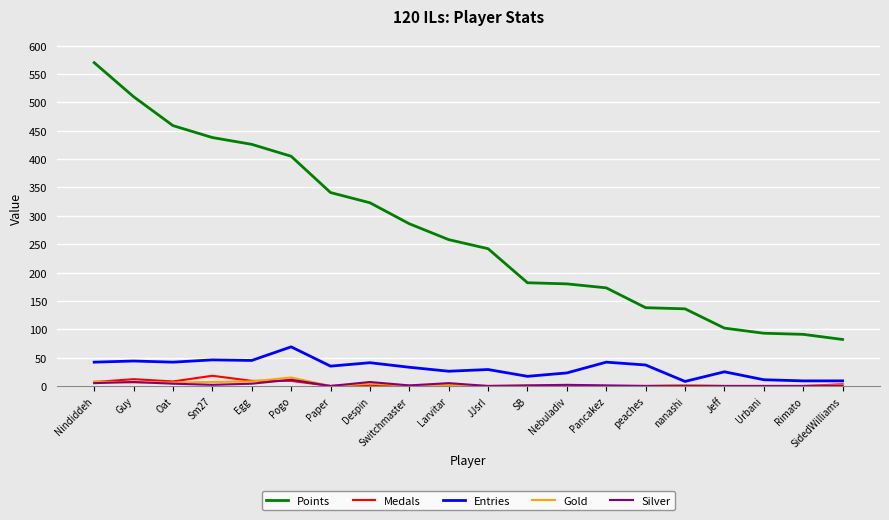

The Silver series shows 0 at Rimato. True or false?

True